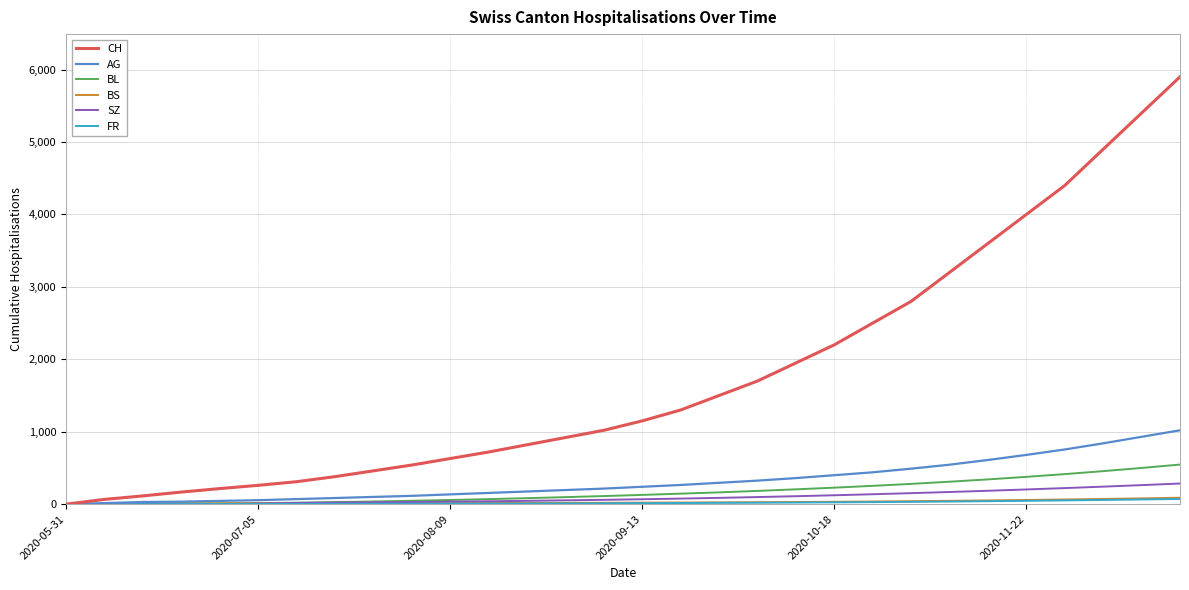

What is the highest value of the CH series?

5900